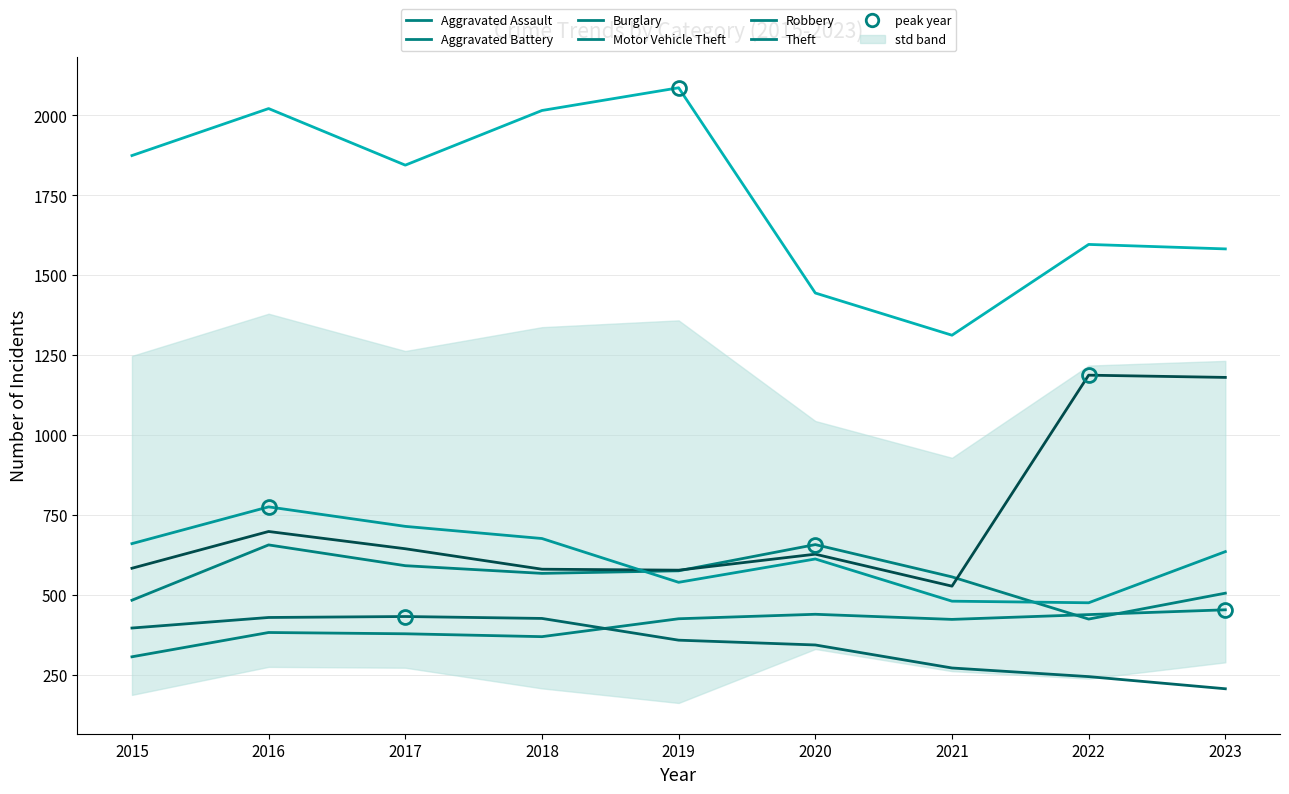

Does the chart have visible grid lines?

Yes